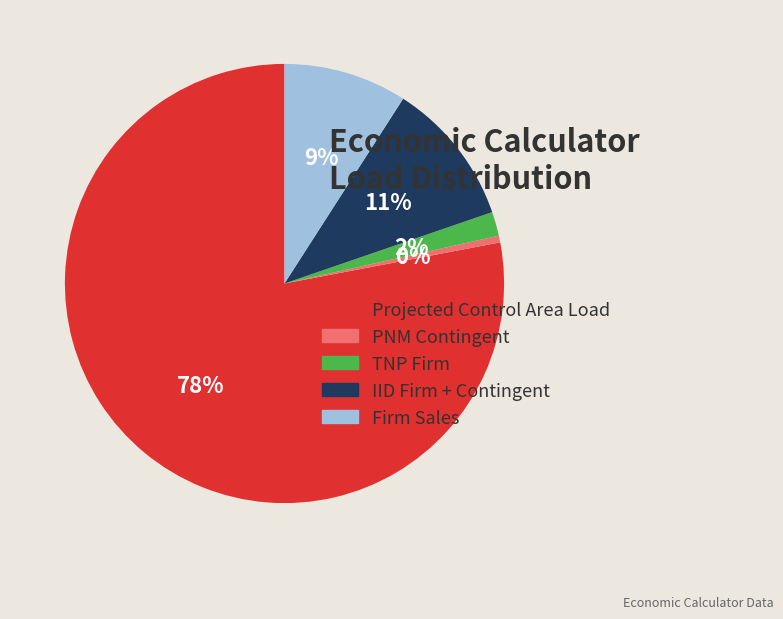

What percentage is the IID Firm + Contingent slice, to the nearest percent?

11%